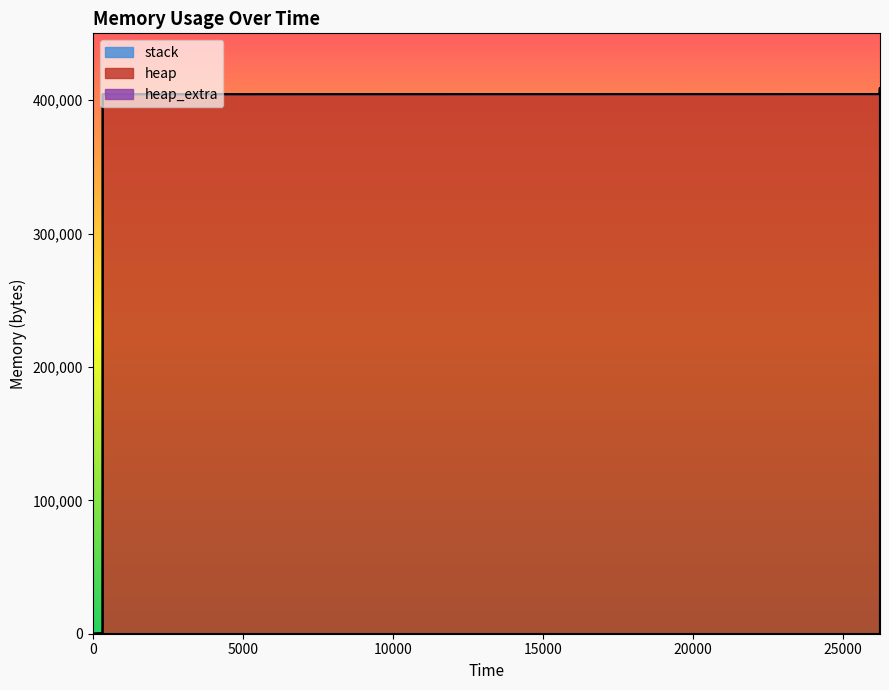

What is the difference between the heap_extra values at 4 and 6?

24